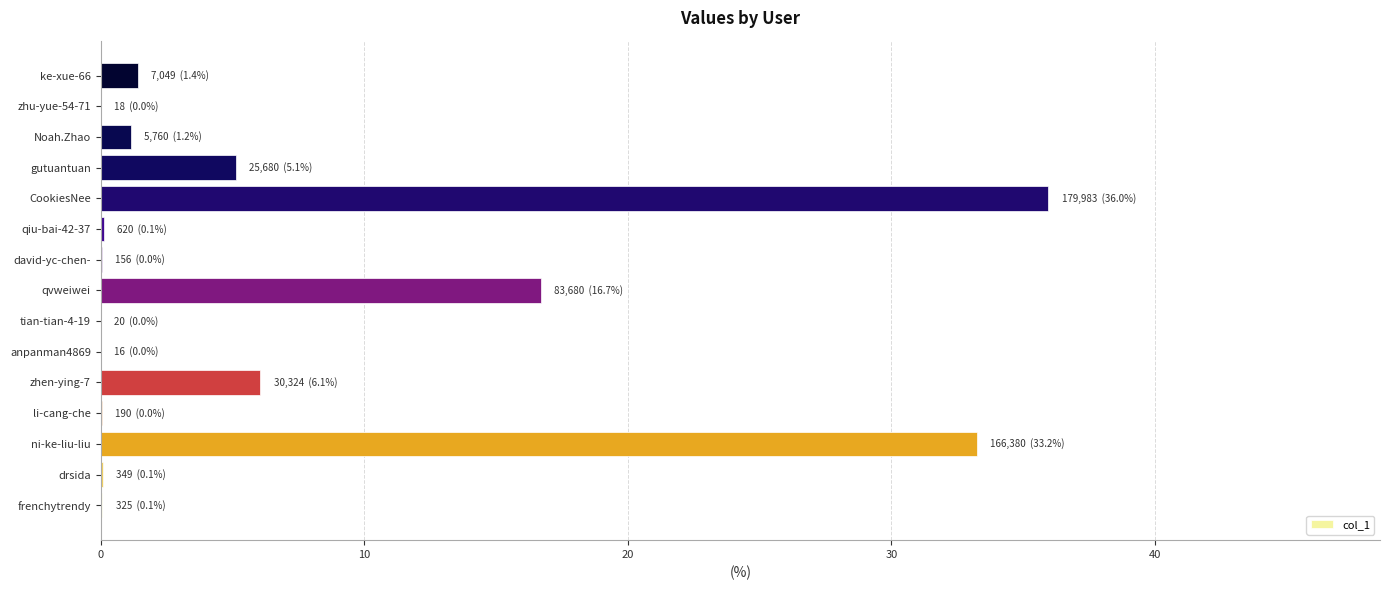

Which has a higher value, anpanman4869 or Noah.Zhao?

Noah.Zhao